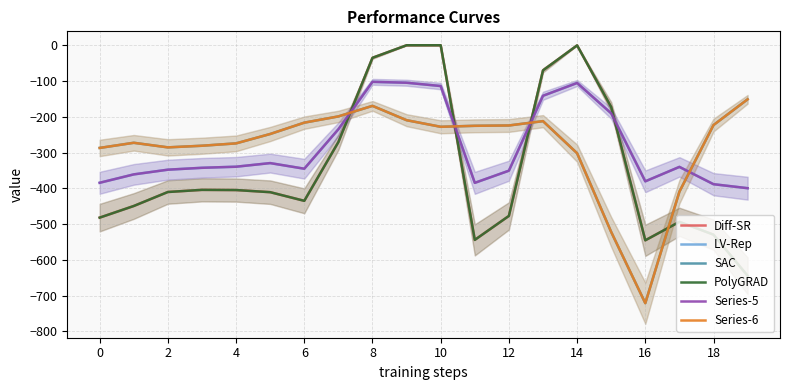

Is the value of PolyGRAD at 12 greater than the value of Diff-SR at 17?

Yes